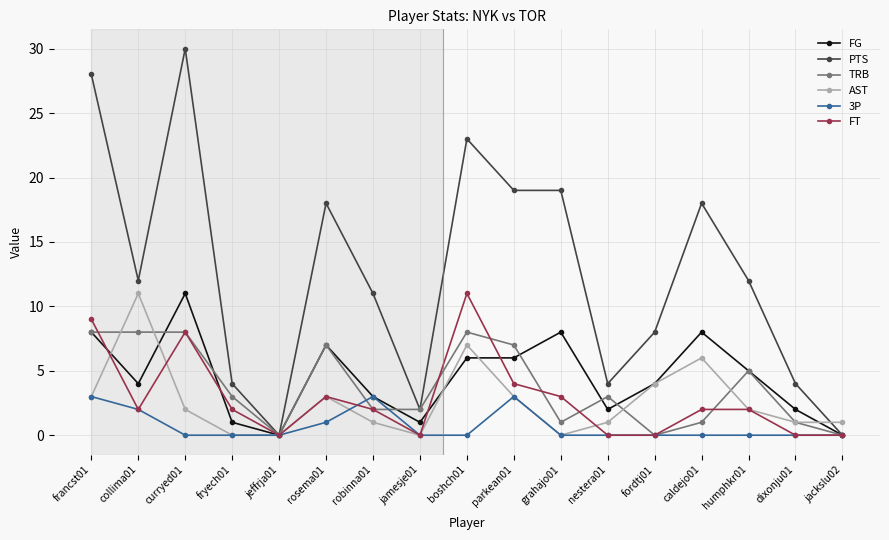

What is the label of the 1st point from the right?

jackslu02